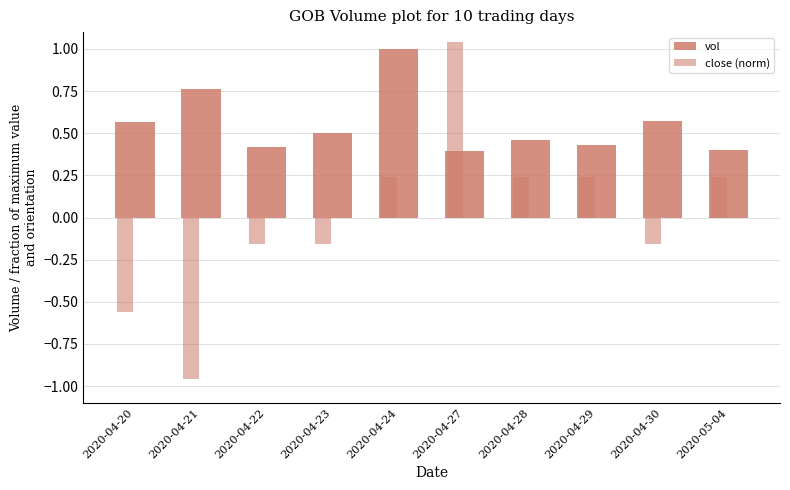

Reading left to right, what are all the values shown in this chart?

vol: 0.6	0.8	0.4	0.5	1.0	0.4	0.5	0.4	0.6	0.4
close (norm): -0.6	-1.0	-0.2	-0.2	0.2	1.0	0.2	0.2	-0.2	0.2